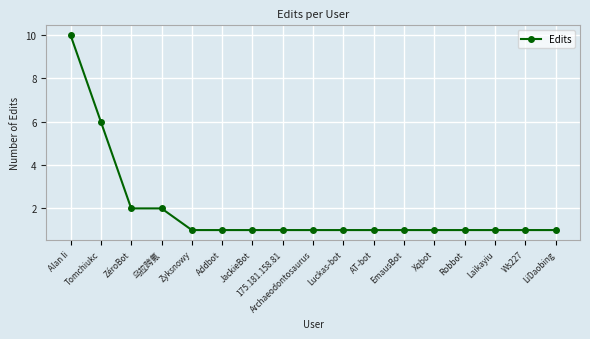

What is the difference between the second highest and minimum values?

5